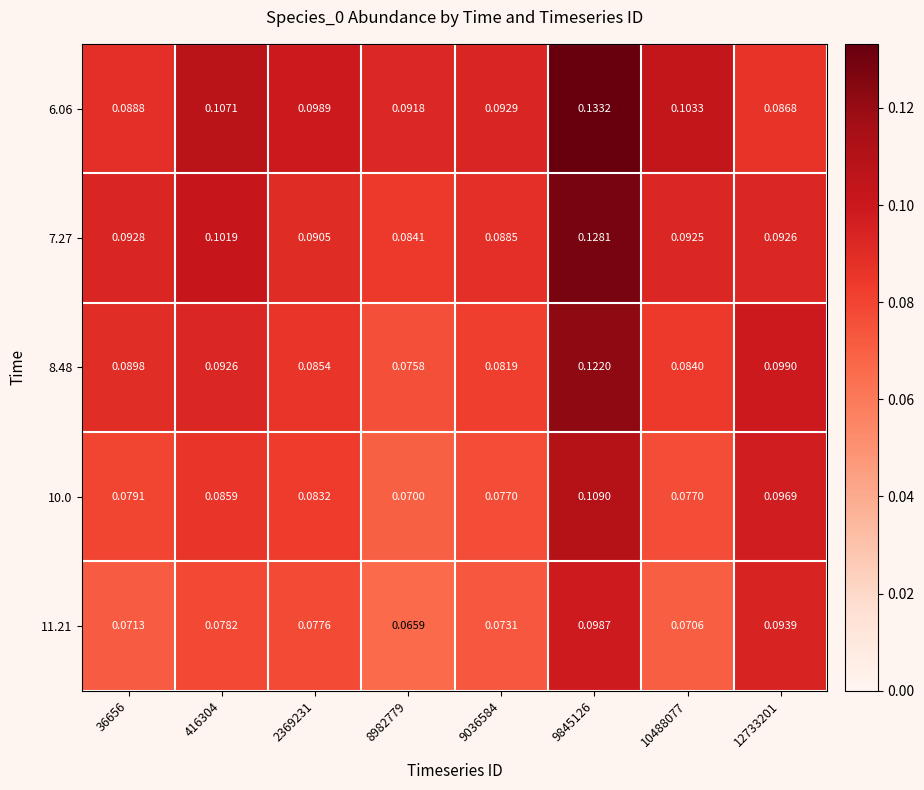

What is the smallest value displayed?

0.1